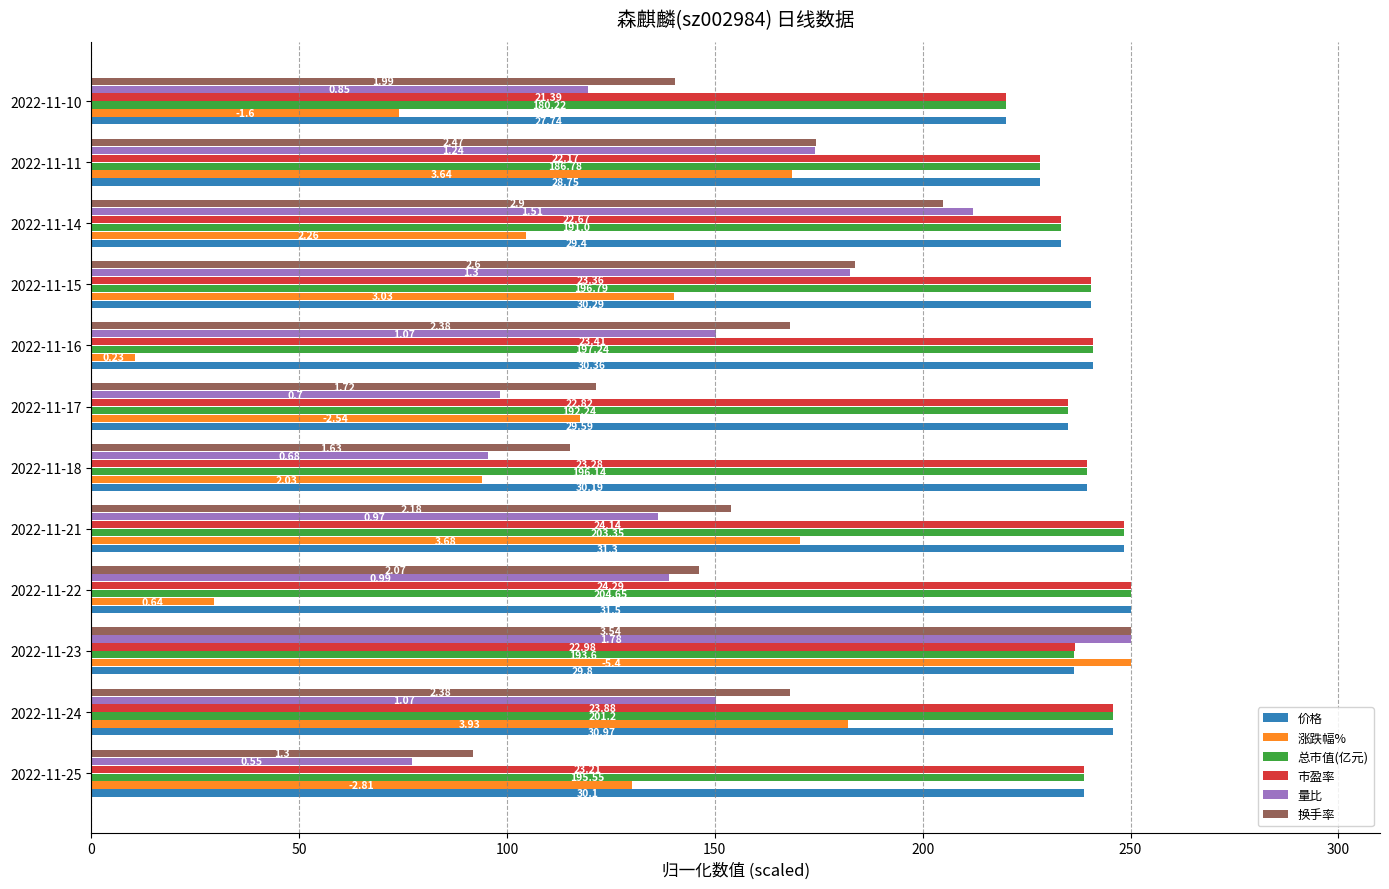

What is the value of the 量比 bar at the 5th from the left?

136.2